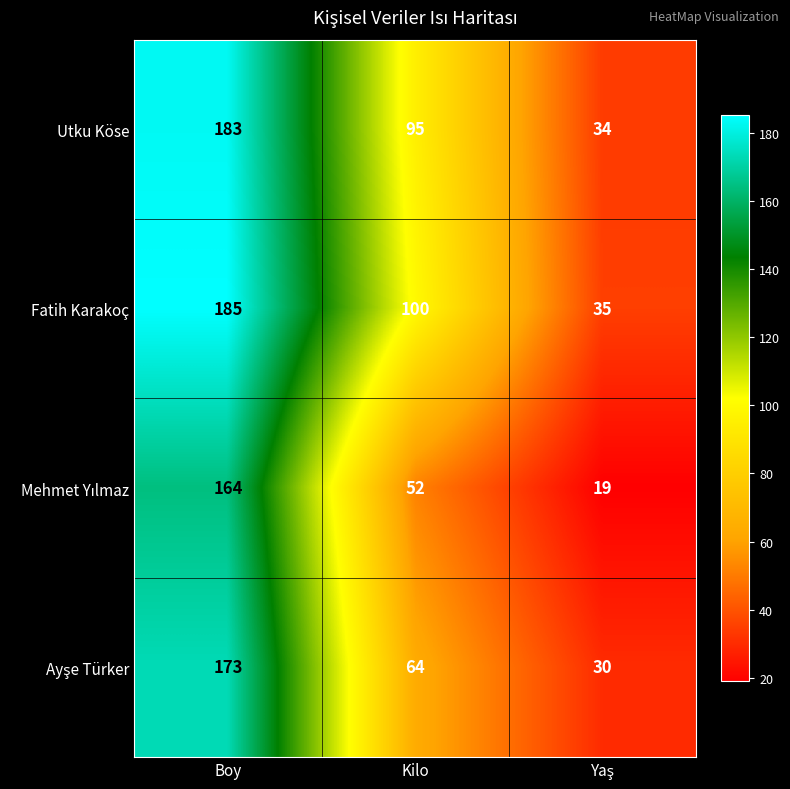

How many data points does each series have?

3